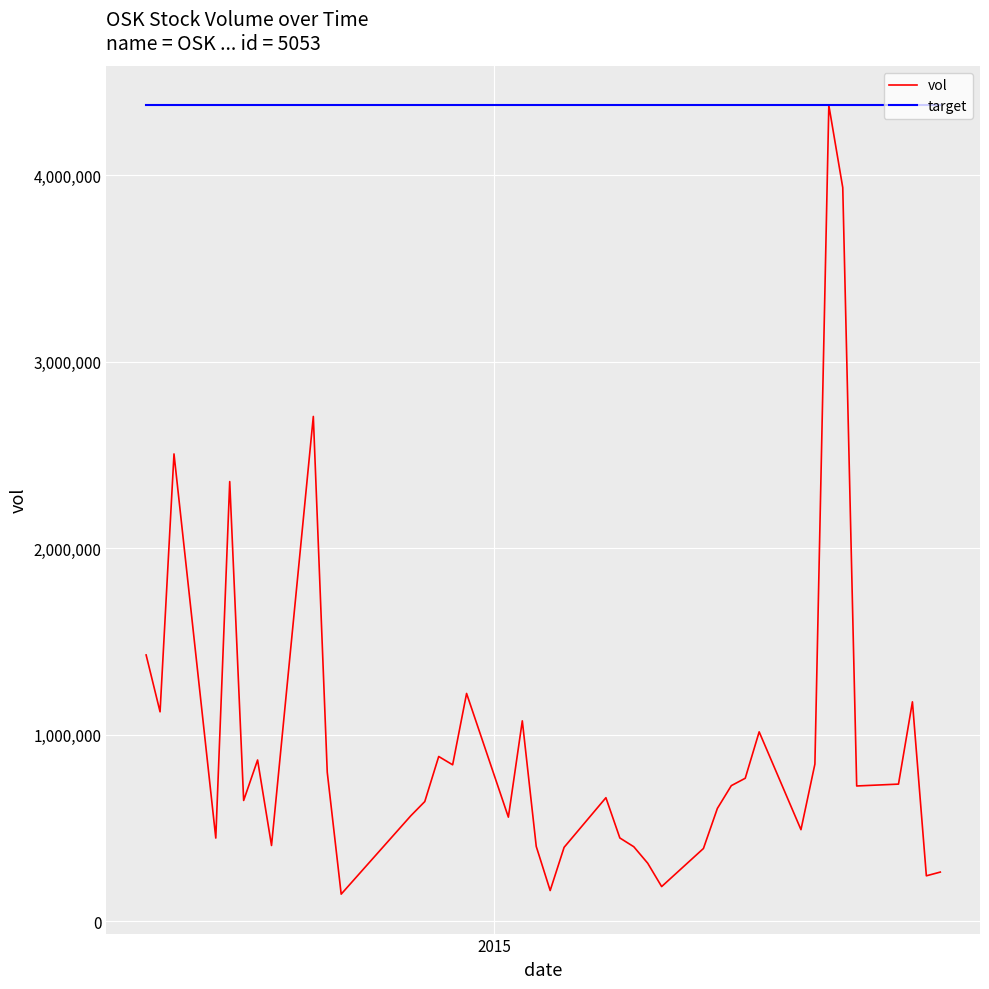

List the series in order of their overall mean, lowest first.

vol, target